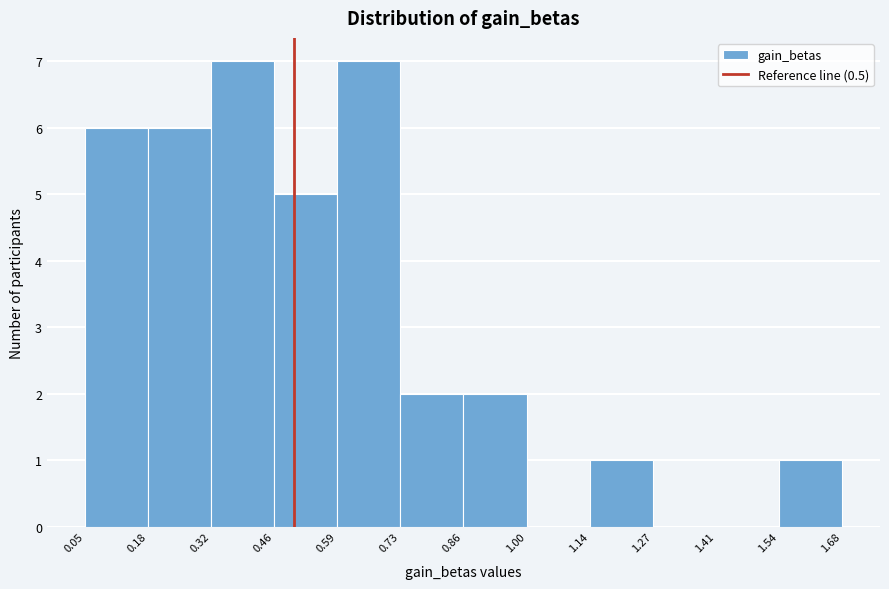

What is the height of the bar covering 0.18 to 0.32 on the x-axis? The values are not printed on the chart, so give them approximately, as read against the axis.

6